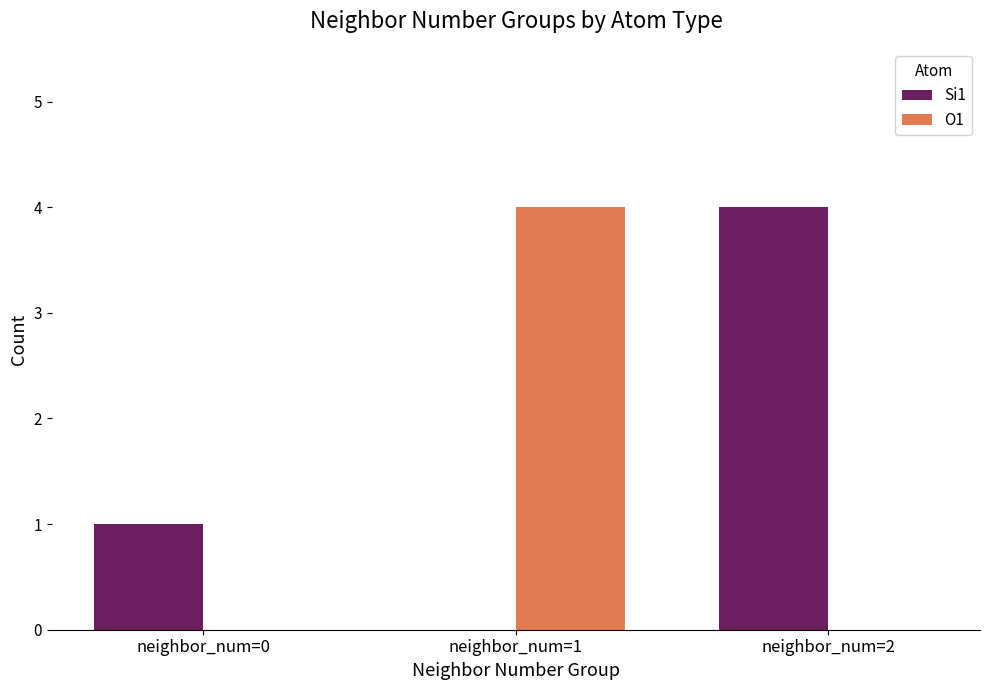

Is it true that Si1 equals 6 at neighbor_num=2?

False